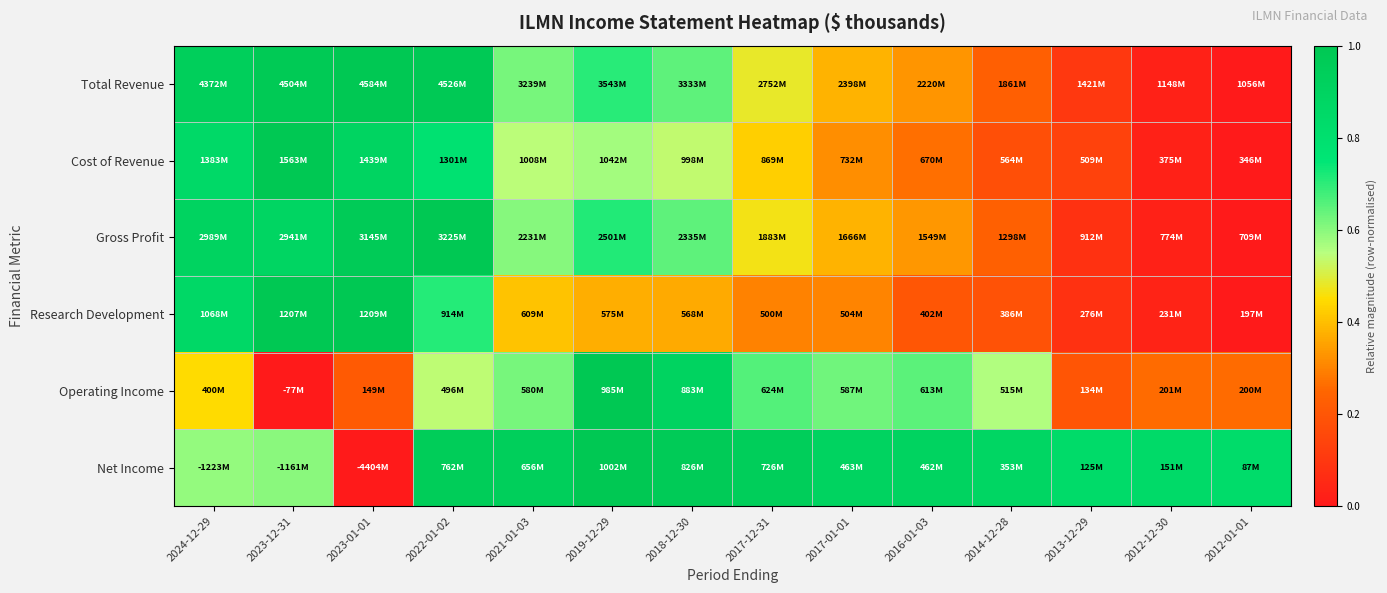

Reading left to right, list all the values displayed in this chart.

Total Revenue: 2024-12-29=0.9	2023-12-31=1.0	2023-01-01=1.0	2022-01-02=1.0	2021-01-03=0.6	2019-12-29=0.7	2018-12-30=0.6	2017-12-31=0.5	2017-01-01=0.4	2016-01-03=0.3	2014-12-28=0.2	2013-12-29=0.1	2012-12-30=0.0	2012-01-01=0.0
Cost of Revenue: 2024-12-29=0.9	2023-12-31=1.0	2023-01-01=0.9	2022-01-02=0.8	2021-01-03=0.5	2019-12-29=0.6	2018-12-30=0.5	2017-12-31=0.4	2017-01-01=0.3	2016-01-03=0.3	2014-12-28=0.2	2013-12-29=0.1	2012-12-30=0.0	2012-01-01=0.0
Gross Profit: 2024-12-29=0.9	2023-12-31=0.9	2023-01-01=1.0	2022-01-02=1.0	2021-01-03=0.6	2019-12-29=0.7	2018-12-30=0.6	2017-12-31=0.5	2017-01-01=0.4	2016-01-03=0.3	2014-12-28=0.2	2013-12-29=0.1	2012-12-30=0.0	2012-01-01=0.0
Research Development: 2024-12-29=0.9	2023-12-31=1.0	2023-01-01=1.0	2022-01-02=0.7	2021-01-03=0.4	2019-12-29=0.4	2018-12-30=0.4	2017-12-31=0.3	2017-01-01=0.3	2016-01-03=0.2	2014-12-28=0.2	2013-12-29=0.1	2012-12-30=0.0	2012-01-01=0.0
Operating Income: 2024-12-29=0.4	2023-12-31=0.0	2023-01-01=0.2	2022-01-02=0.5	2021-01-03=0.6	2019-12-29=1.0	2018-12-30=0.9	2017-12-31=0.7	2017-01-01=0.6	2016-01-03=0.6	2014-12-28=0.6	2013-12-29=0.2	2012-12-30=0.3	2012-01-01=0.3
Net Income: 2024-12-29=0.6	2023-12-31=0.6	2023-01-01=0.0	2022-01-02=1.0	2021-01-03=0.9	2019-12-29=1.0	2018-12-30=1.0	2017-12-31=0.9	2017-01-01=0.9	2016-01-03=0.9	2014-12-28=0.9	2013-12-29=0.8	2012-12-30=0.8	2012-01-01=0.8